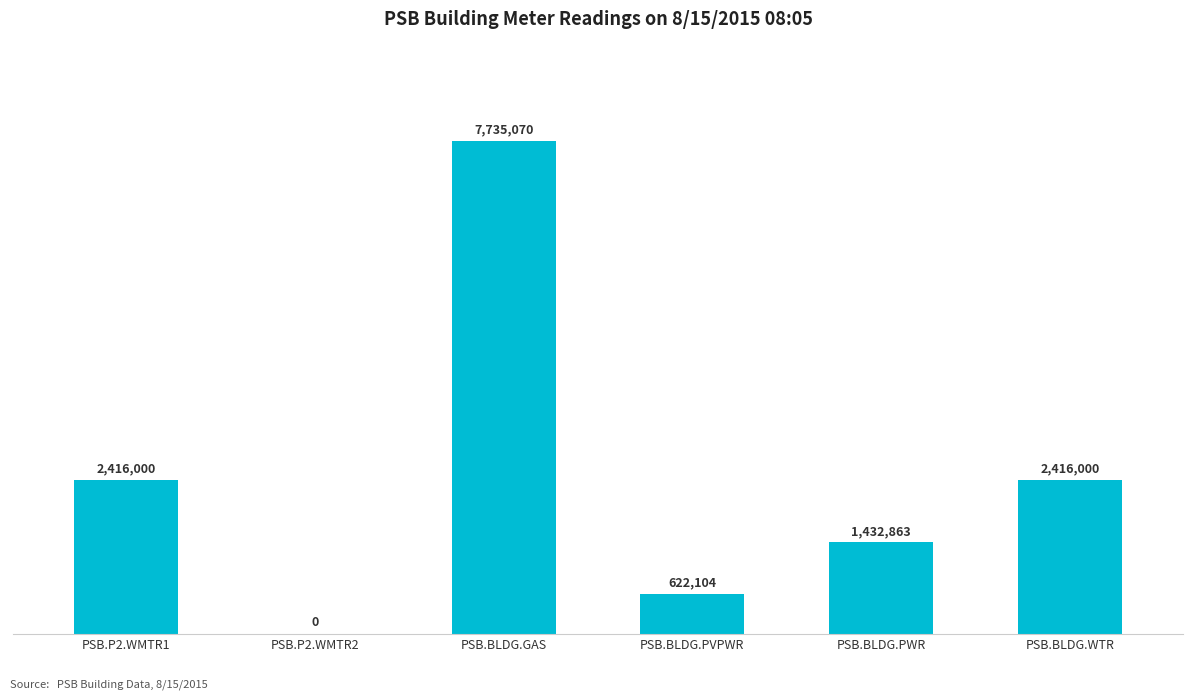

What is the label of the 1st bar from the right?

PSB.BLDG.WTR